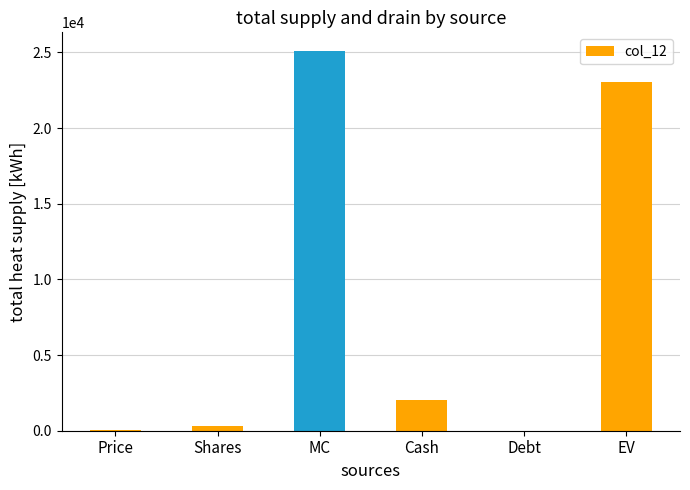

Between Shares and MC, which is larger?

MC